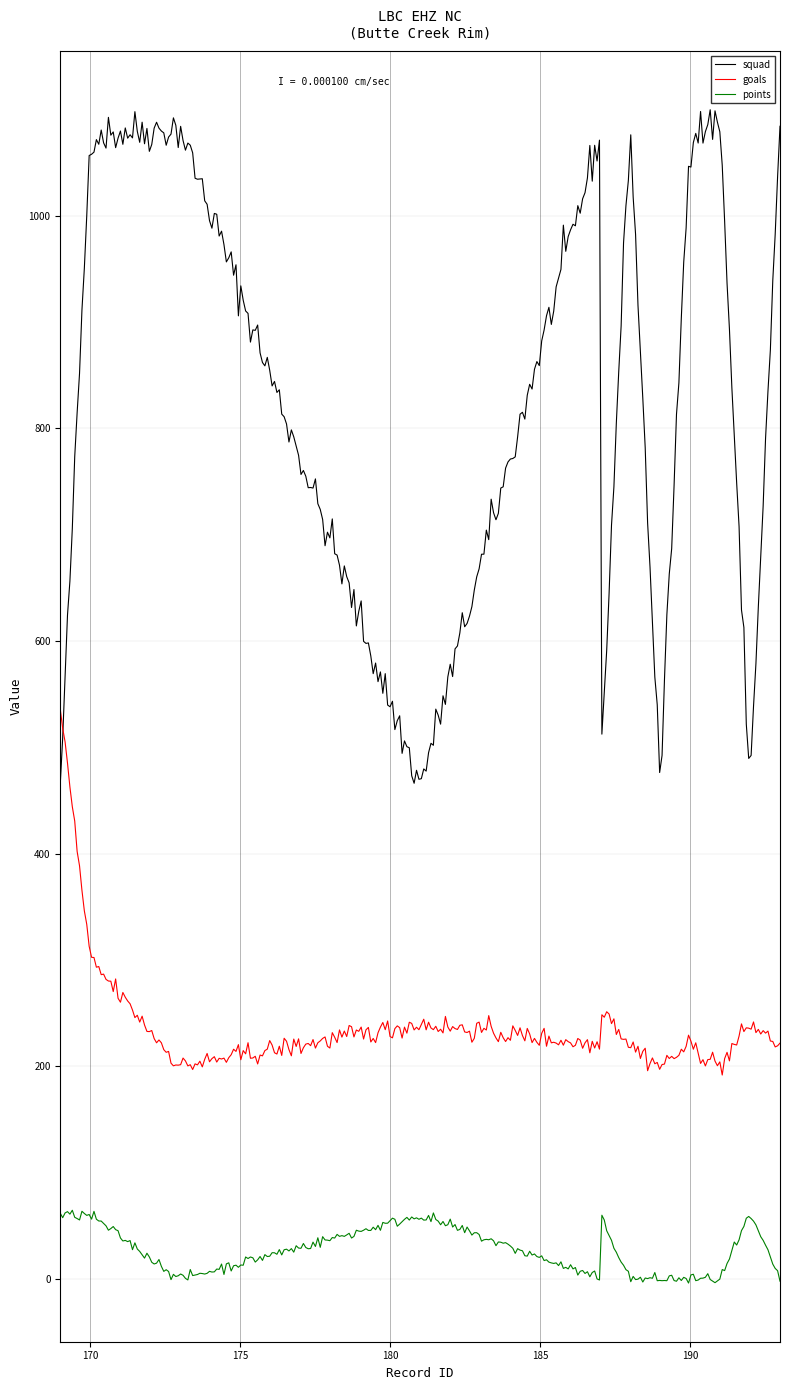

What is the maximum value for points?

64.7